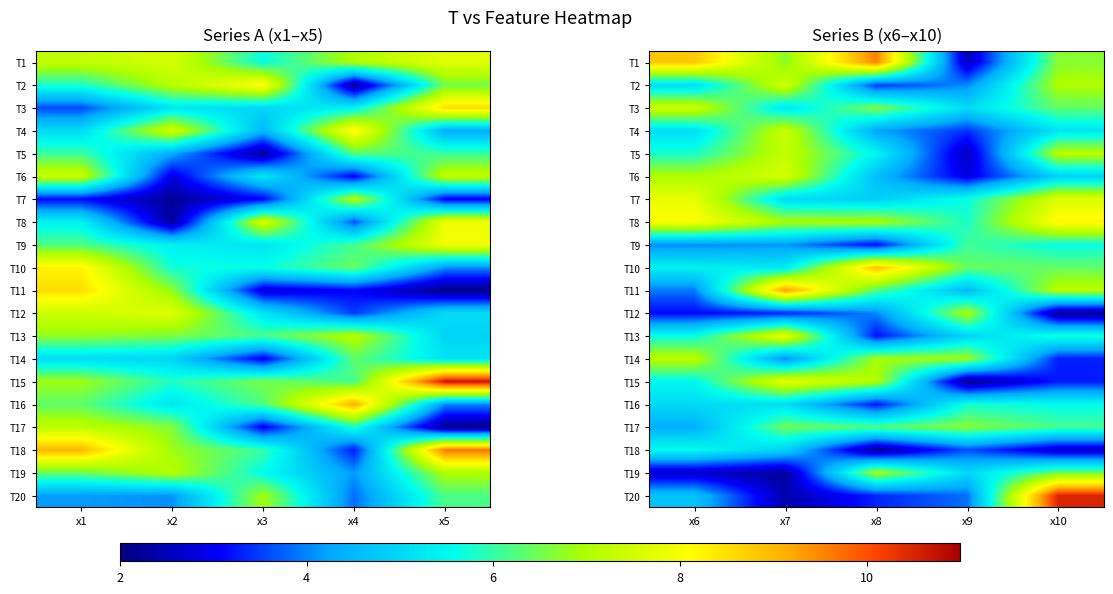

At which category does the chart reach its peak across all series?

x10